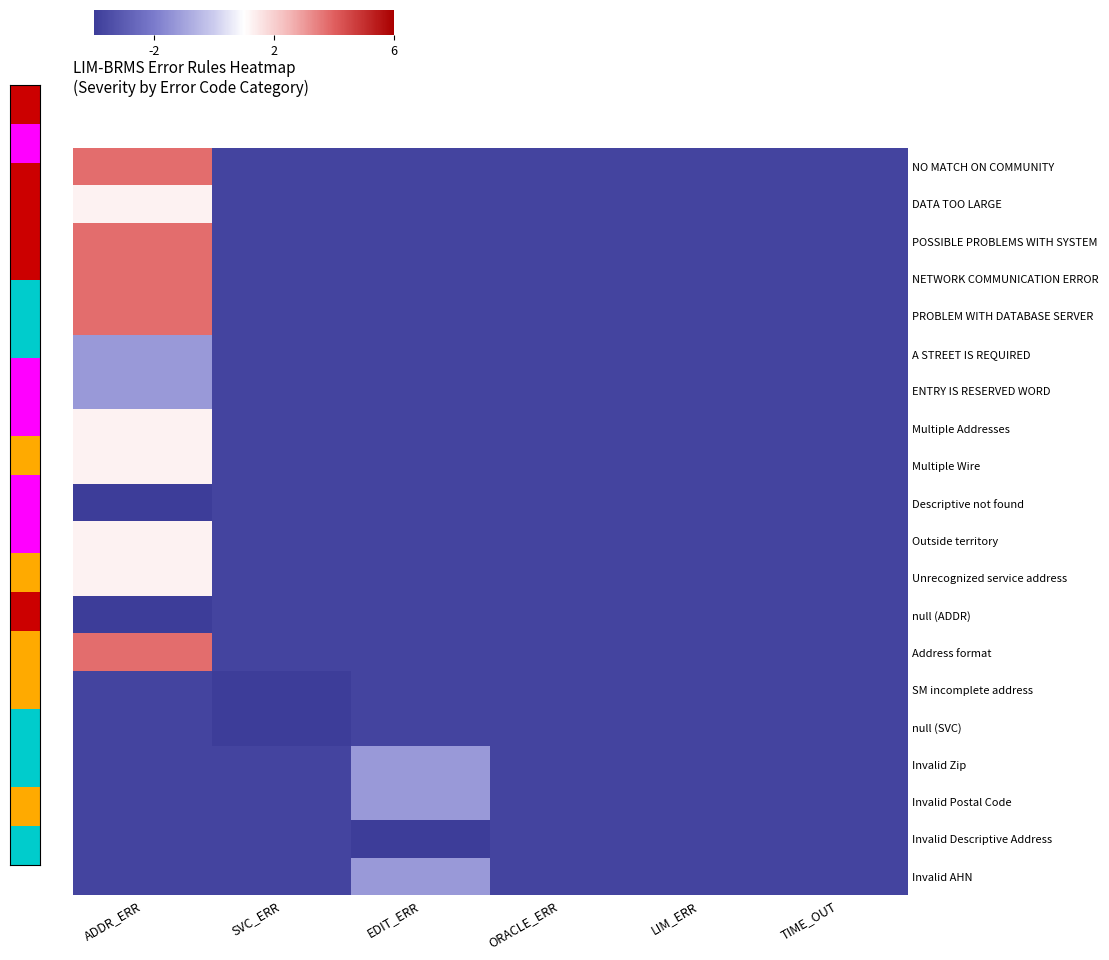

The SM incomplete address series shows -3.8 at LIM_ERR. True or false?

True